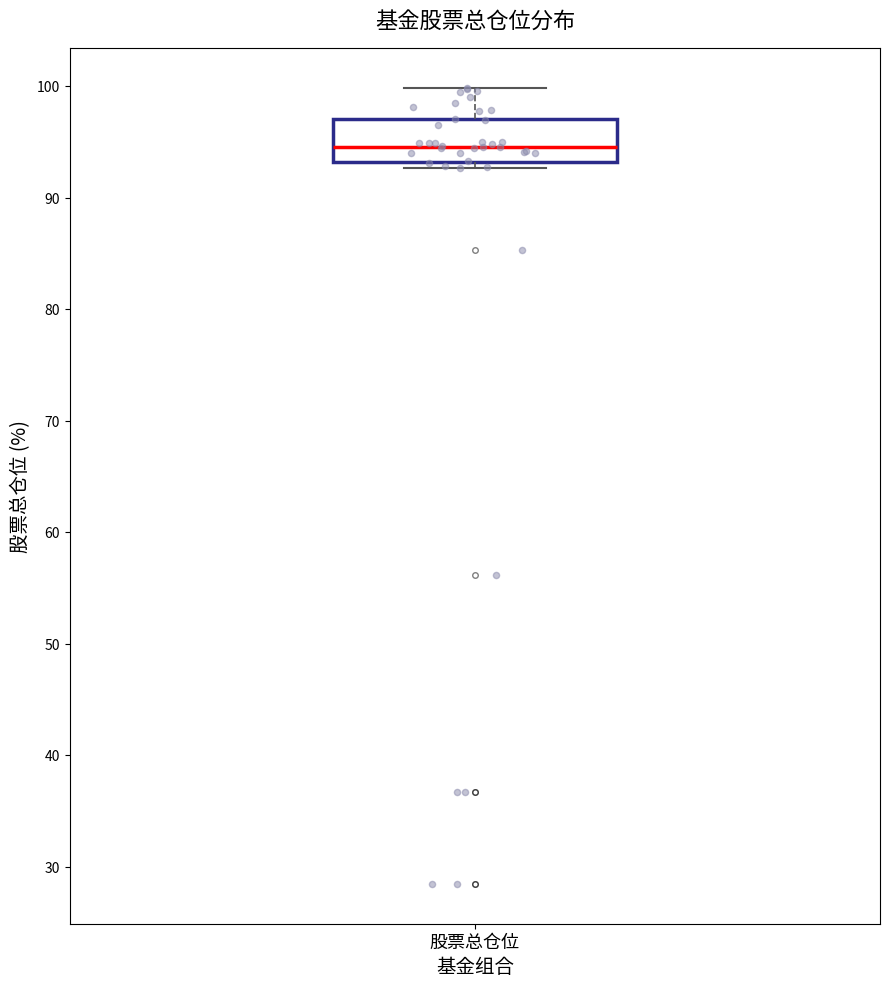

Transcribe this box plot: give where the median line is, the range the box spans, and where the two whiskers end, as read against the y-axis. The values are not printed on the chart, so give them approximately, as read against the axis.

median 95, box 93 to 97, whiskers 93 (just below the box's lower edge) to 100